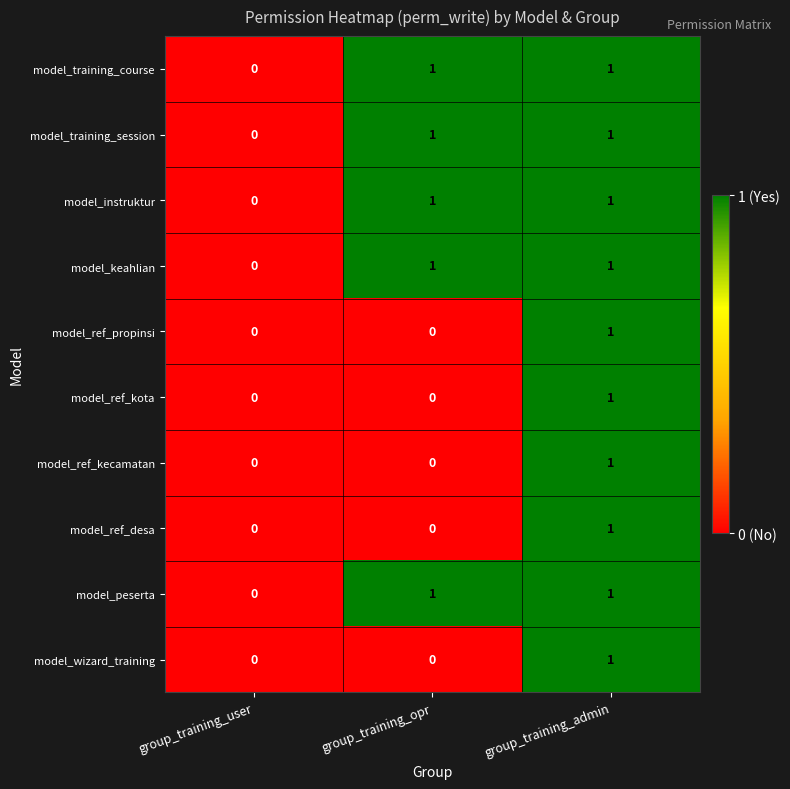

Count the model_peserta values in the range 0 to 1.

3